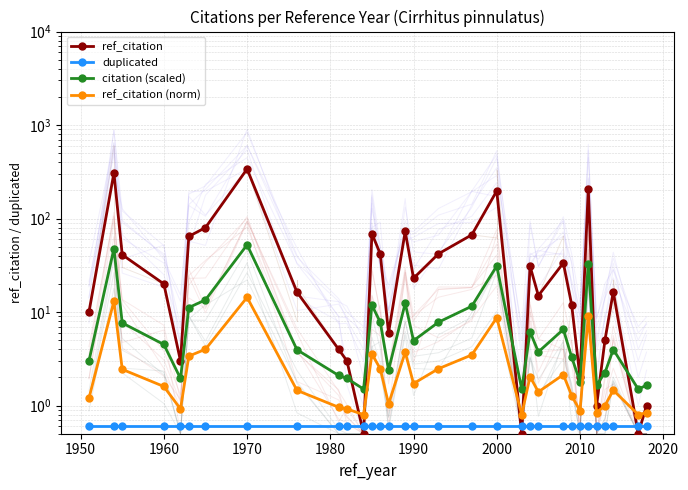

True or false: ref_citation and duplicated intersect in this chart.

True